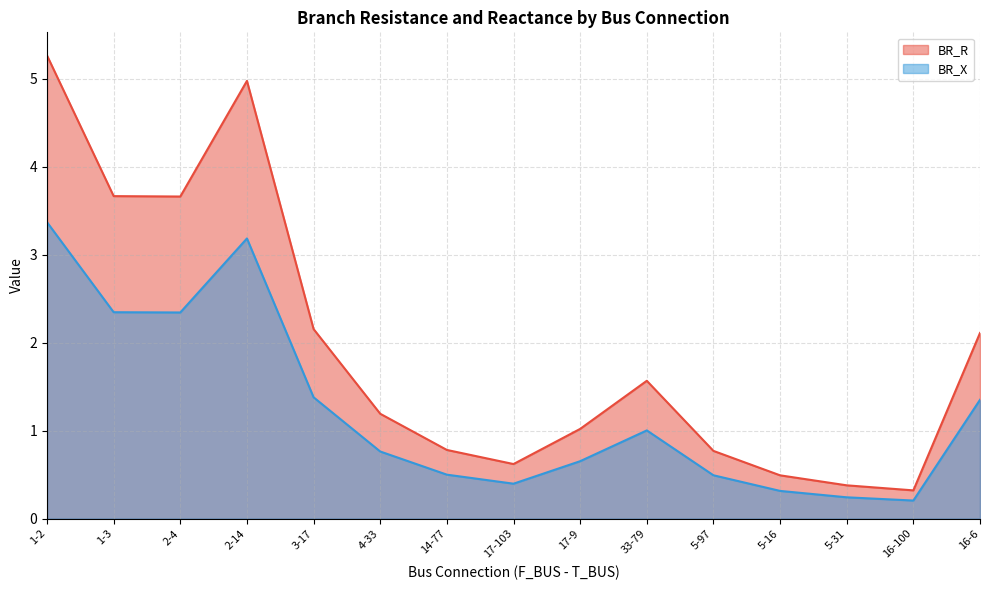

Where does the BR_R series first go above 1?

1-2